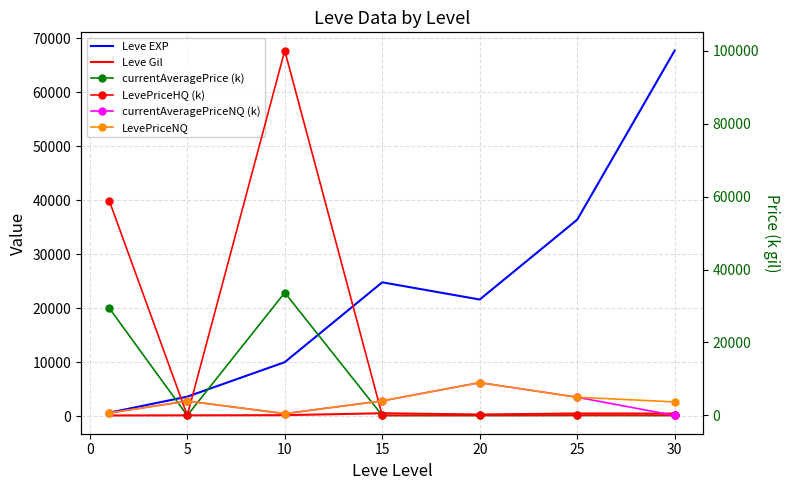

What is the difference between the maximum and minimum values in the currentAveragePriceNQ (k) series?

9000.0